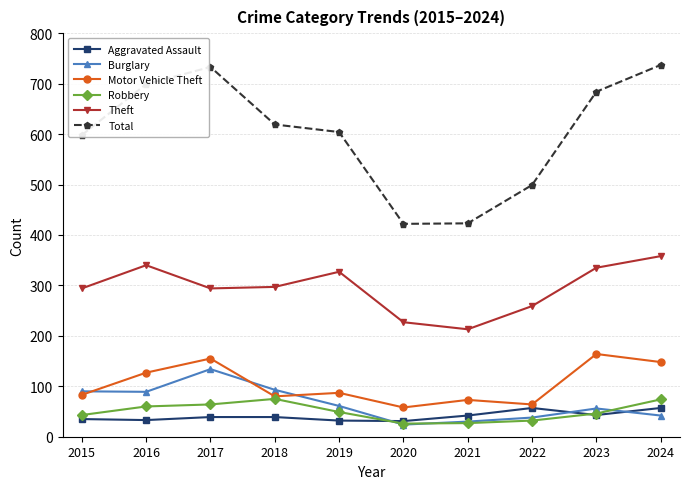

Which series has the widest spread of values?

Total